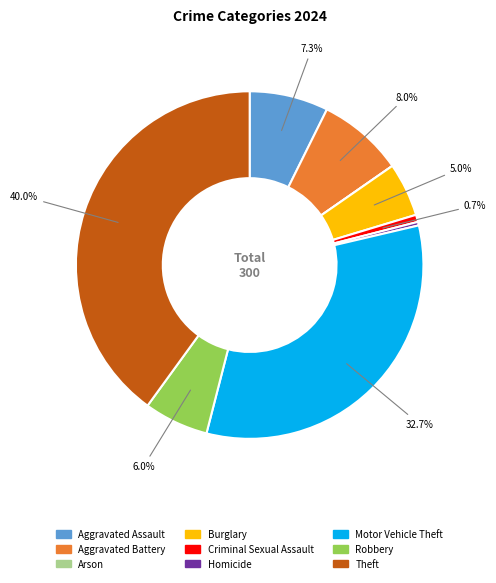

Which has a higher value, Aggravated Assault or Robbery?

Aggravated Assault